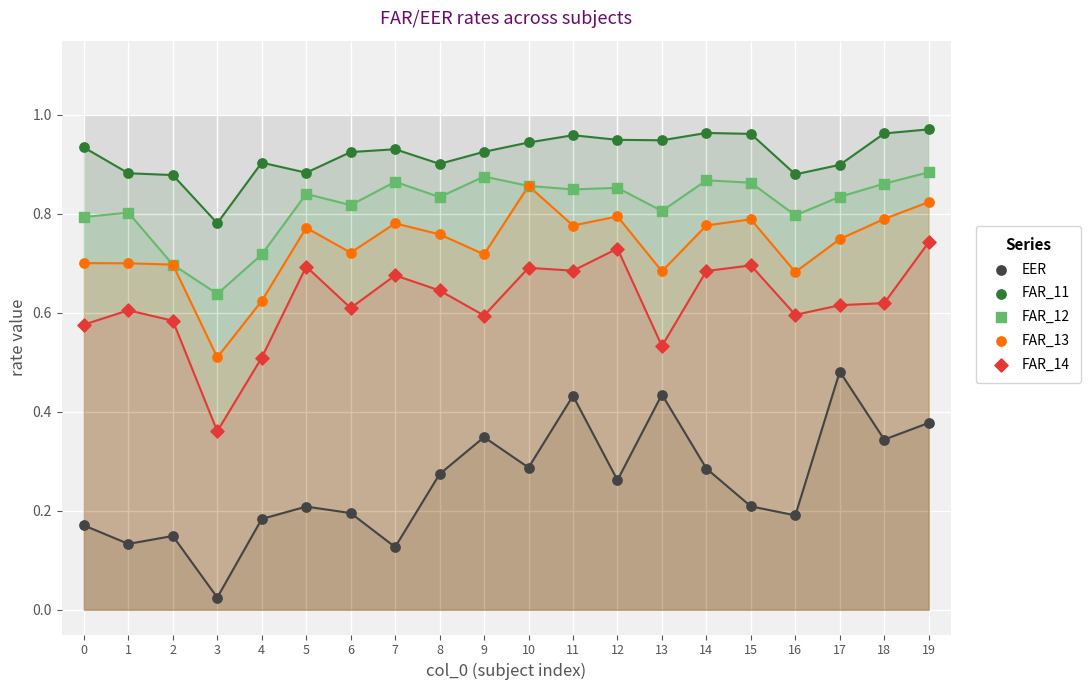

What are all the series names shown in the legend?

EER, FAR_11, FAR_12, FAR_13, FAR_14